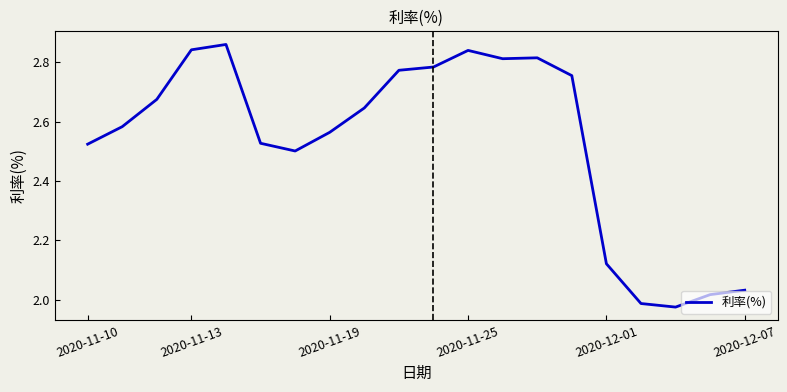

What is the difference between the maximum and minimum values?

0.9